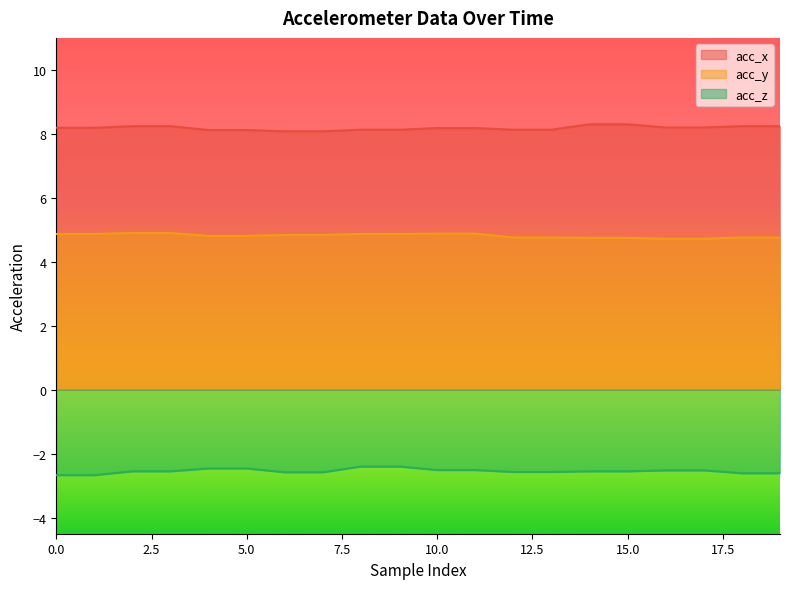

At 19, list the series in order from largest to smallest.

acc_x, acc_y, acc_z